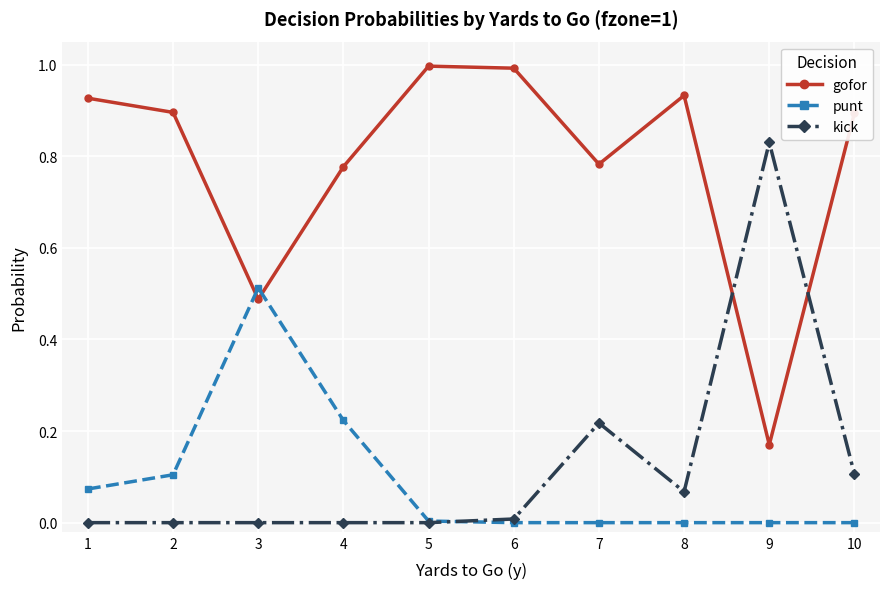

What is the sum of all kick values?

1.2